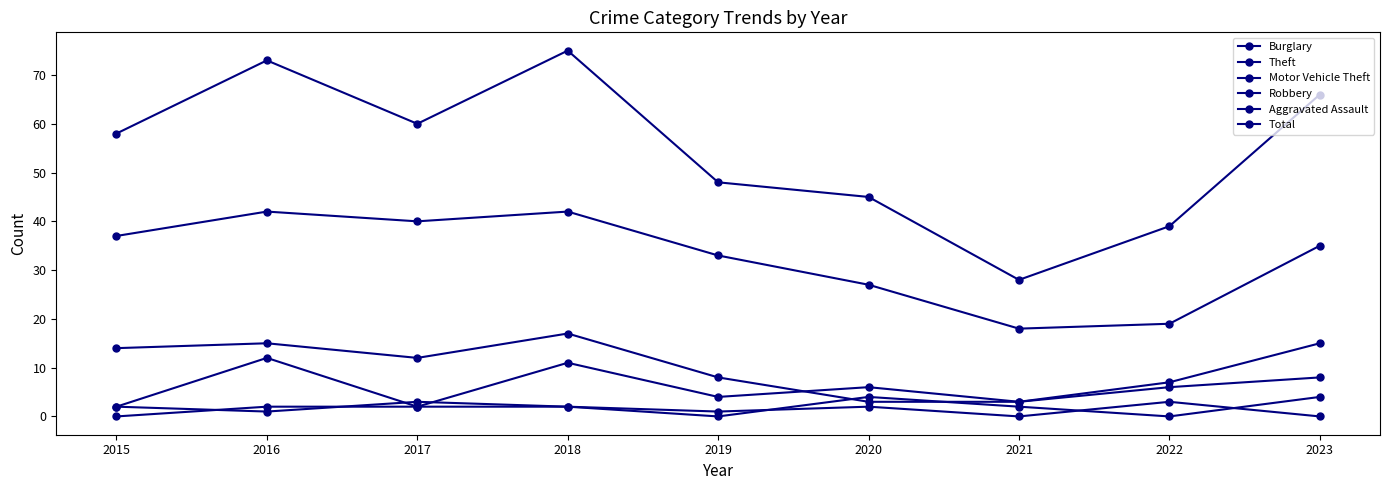

What is the sum of the Motor Vehicle Theft values at 2016 and 2017?

14